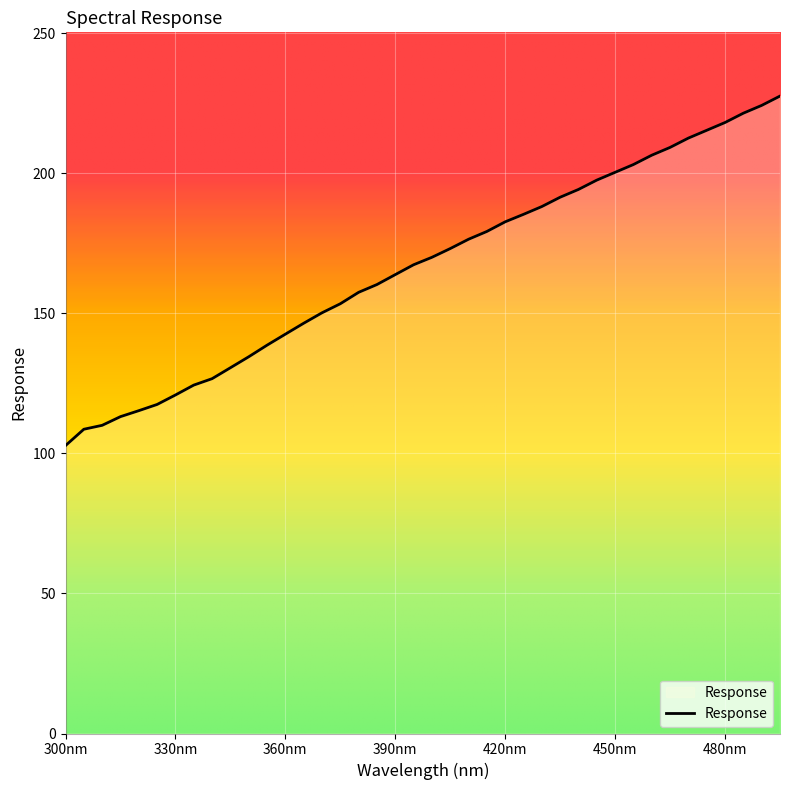

What is the maximum value shown in the chart?

227.6